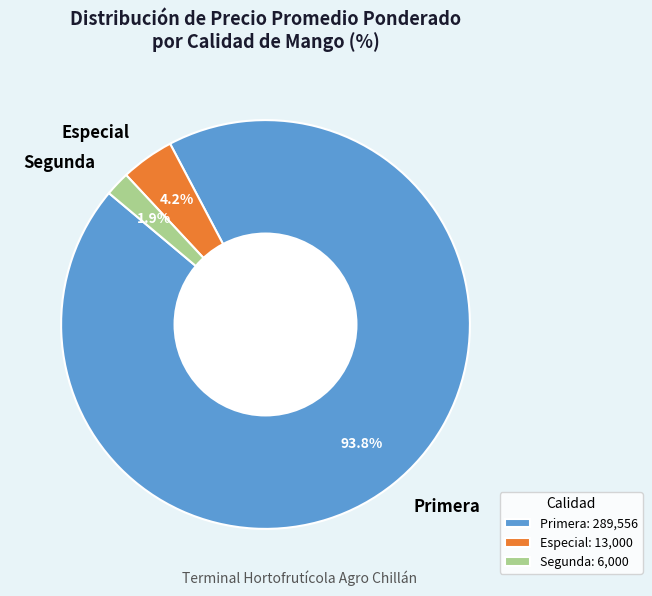

To the nearest percent, what is the difference between the largest and smallest slice percentages?

92%